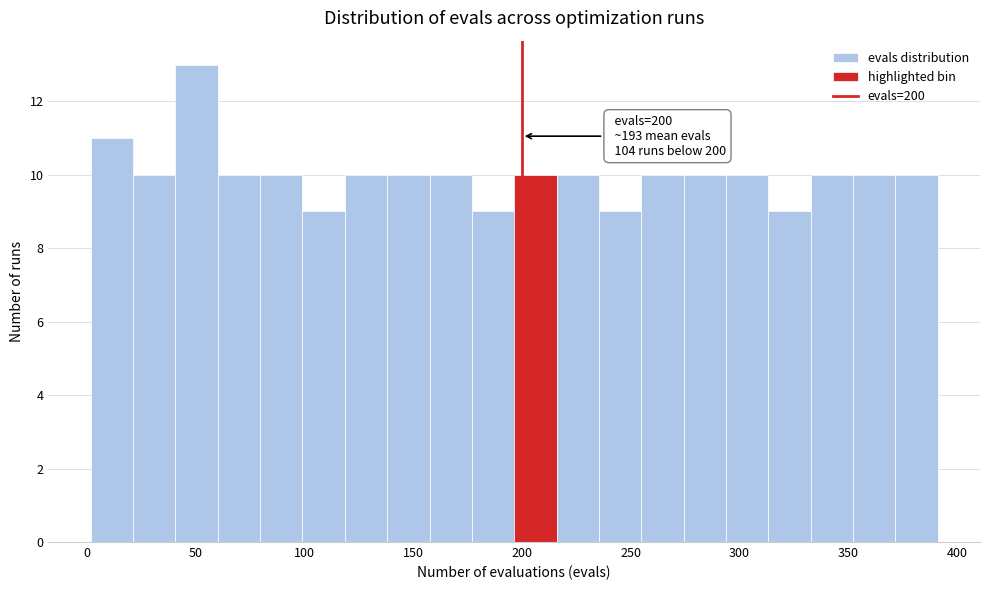

Around what value on the x-axis is the tallest bar? Give the approximate position of its centre, as read against the axis.

50